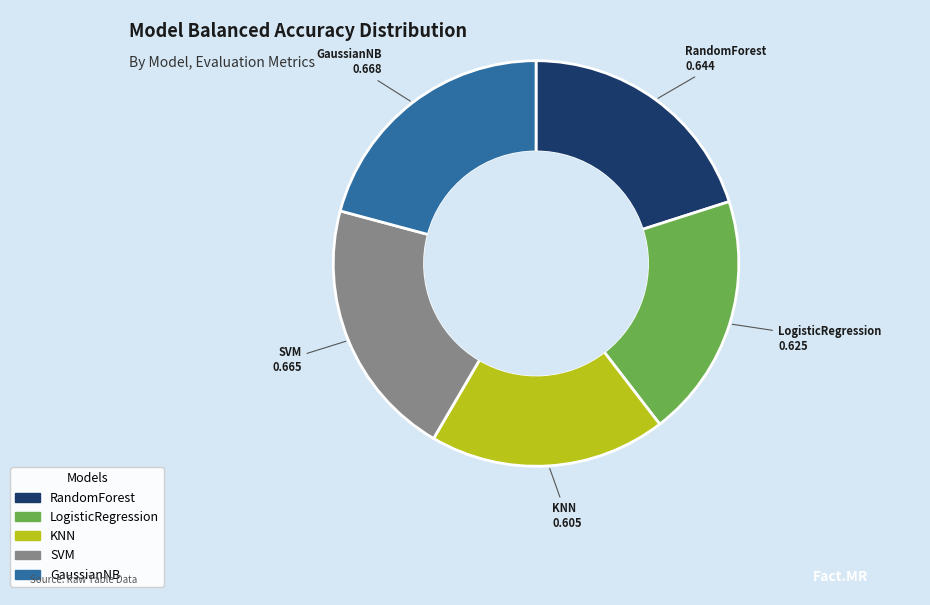

Is GaussianNB the majority of the pie?

No